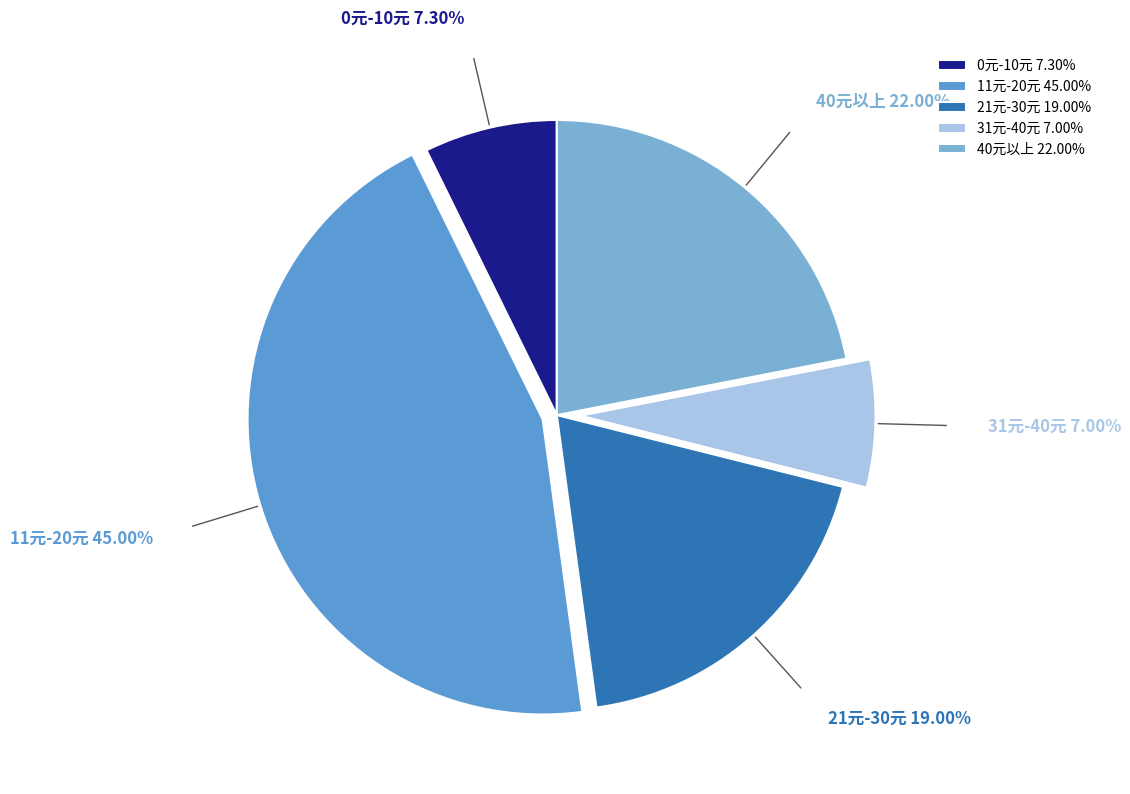

Which has a higher value, 0元-10元 or 11元-20元?

11元-20元